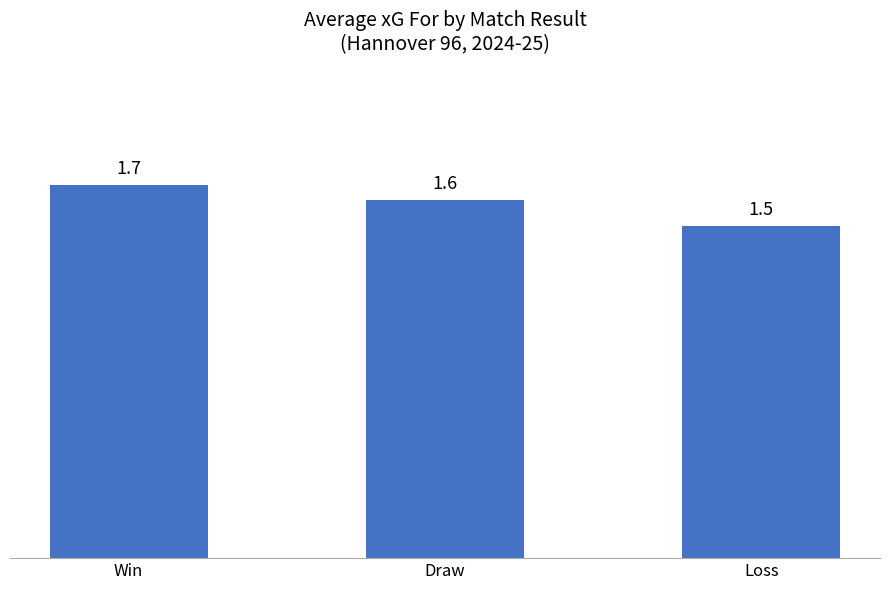

How many values are between 1 and 2?

3